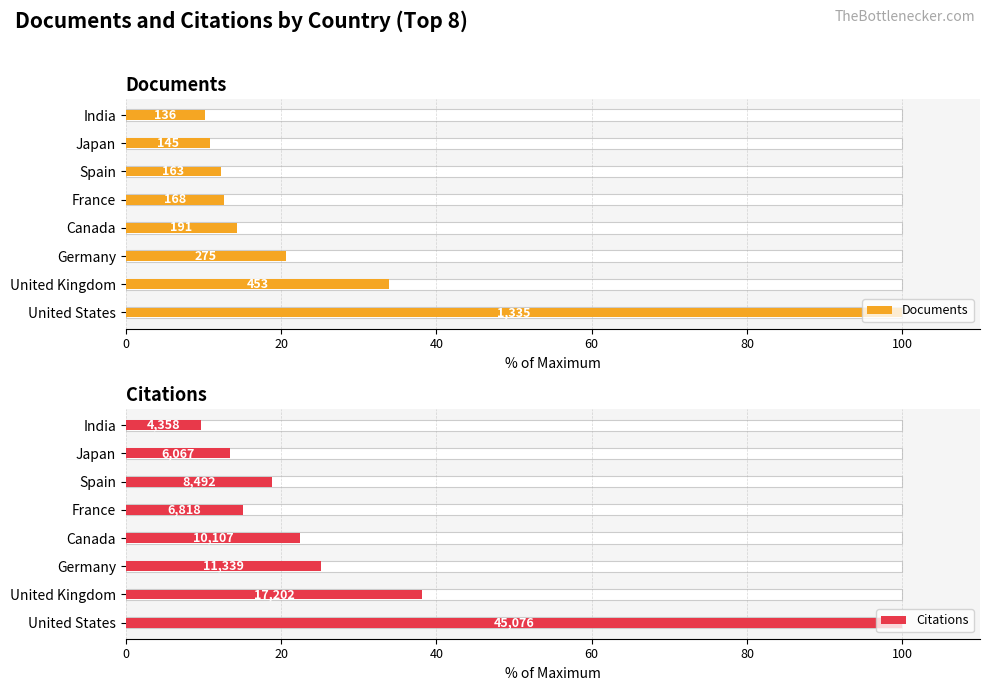

Reading left to right, list all the values displayed in this chart.

Documents: 100.0	33.9	20.6	14.3	12.6	12.2	10.9	10.2
Citations: 100.0	38.2	25.2	22.4	15.1	18.8	13.5	9.7